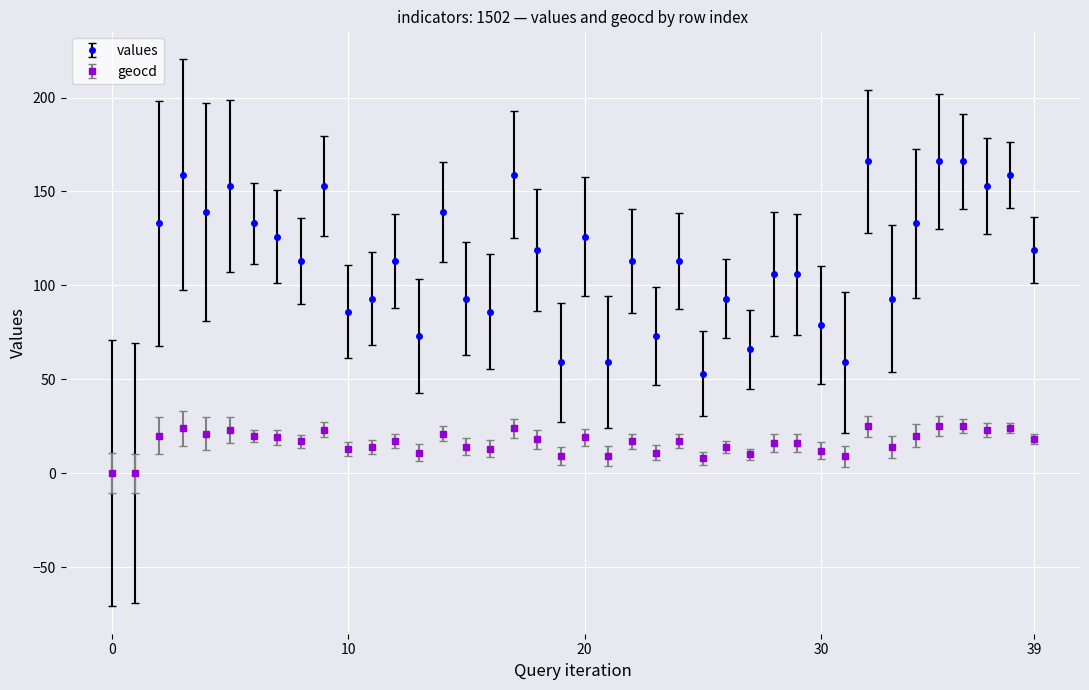

Rank the series by their maximum value, from lowest to highest.

geocd, values